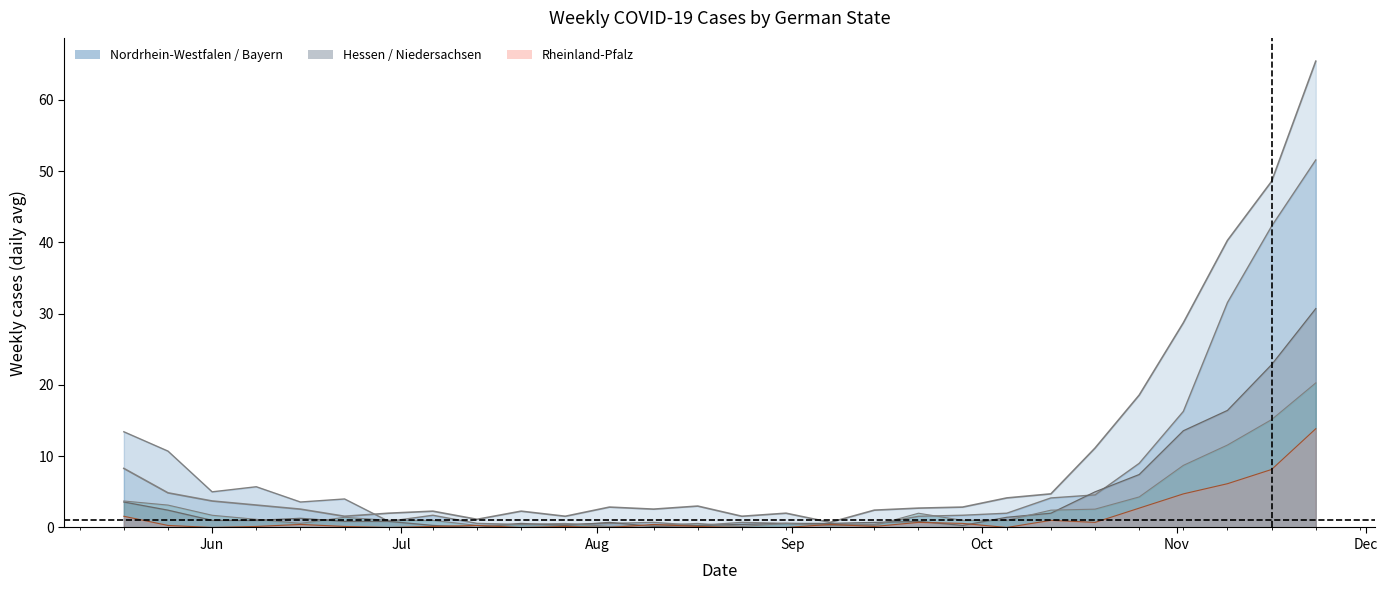

How many lines are shown in the chart?

5